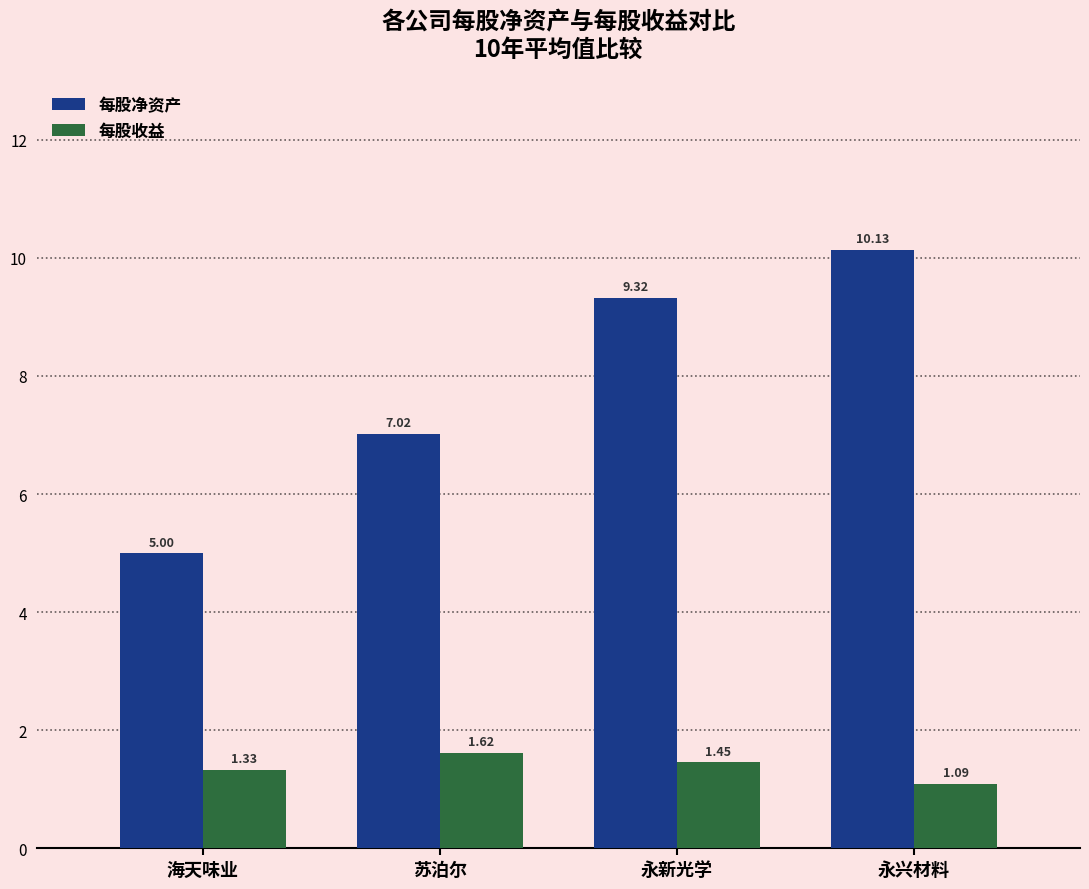

What is the spread (max minus min) of values at 永新光学?

7.9